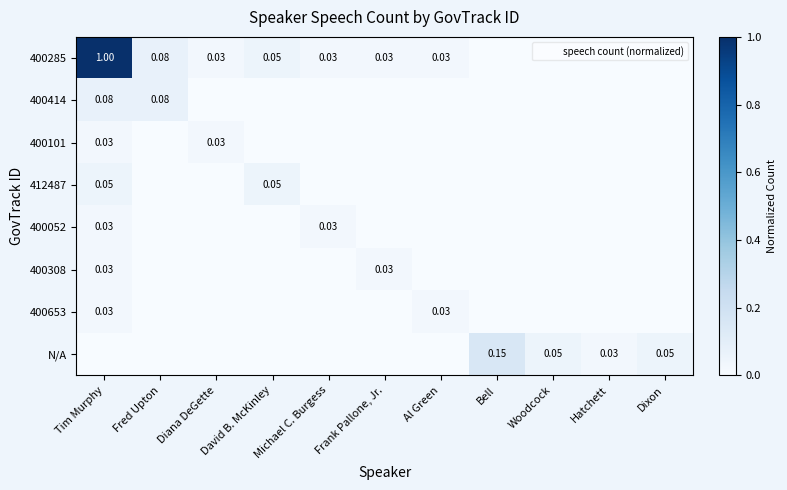

Which series has the largest range (max minus min)?

400285